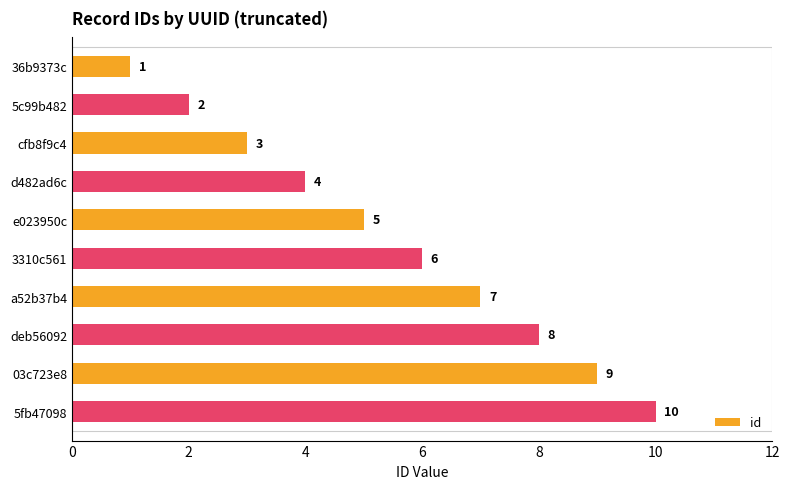

List the labels in order of value, smallest first.

36b9373c, 5c99b482, cfb8f9c4, d482ad6c, e023950c, 3310c561, a52b37b4, deb56092, 03c723e8, 5fb47098